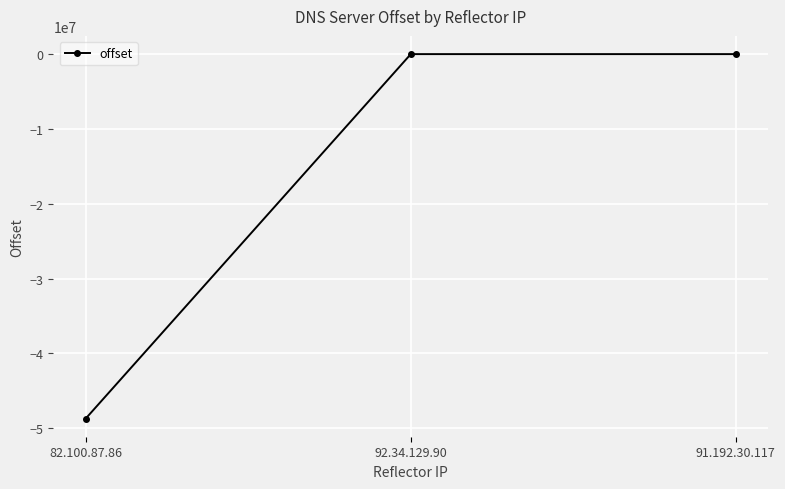

What position from the right is 91.192.30.117?

1